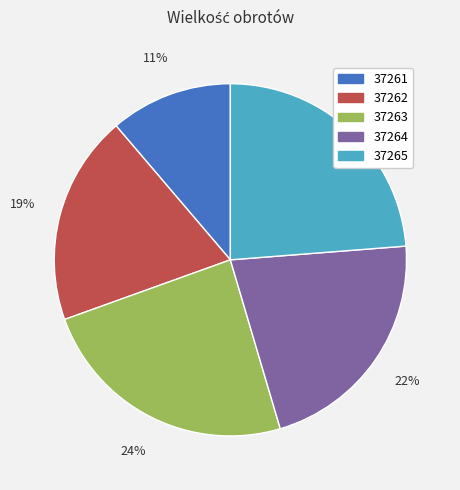

Is 37261 the majority of the pie?

No